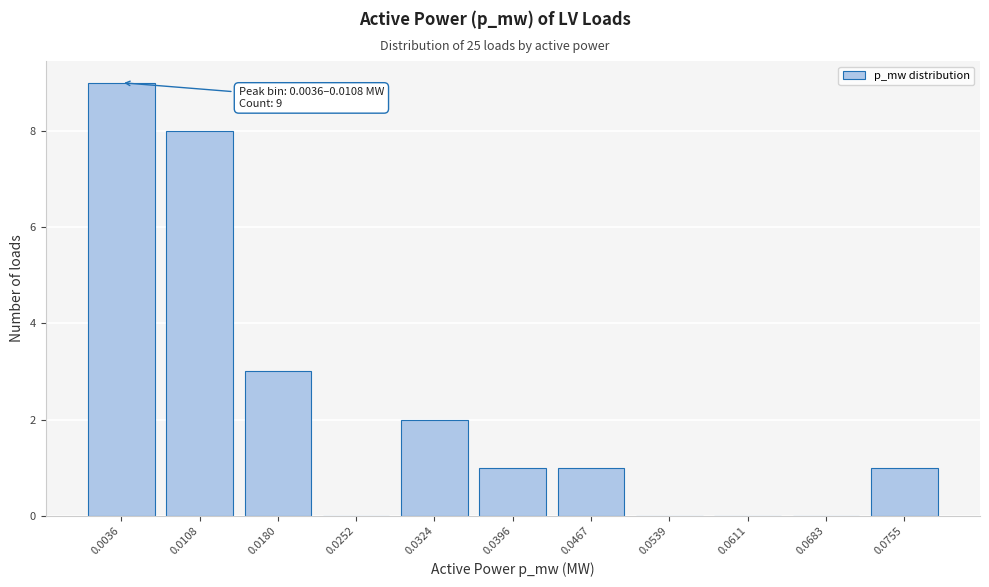

Reading left to right, transcribe all the data shown in this chart.

0.0036=9	0.0108=8	0.0180=3	0.0252=0	0.0324=2	0.0396=1	0.0467=1	0.0539=0	0.0611=0	0.0683=0	0.0755=1